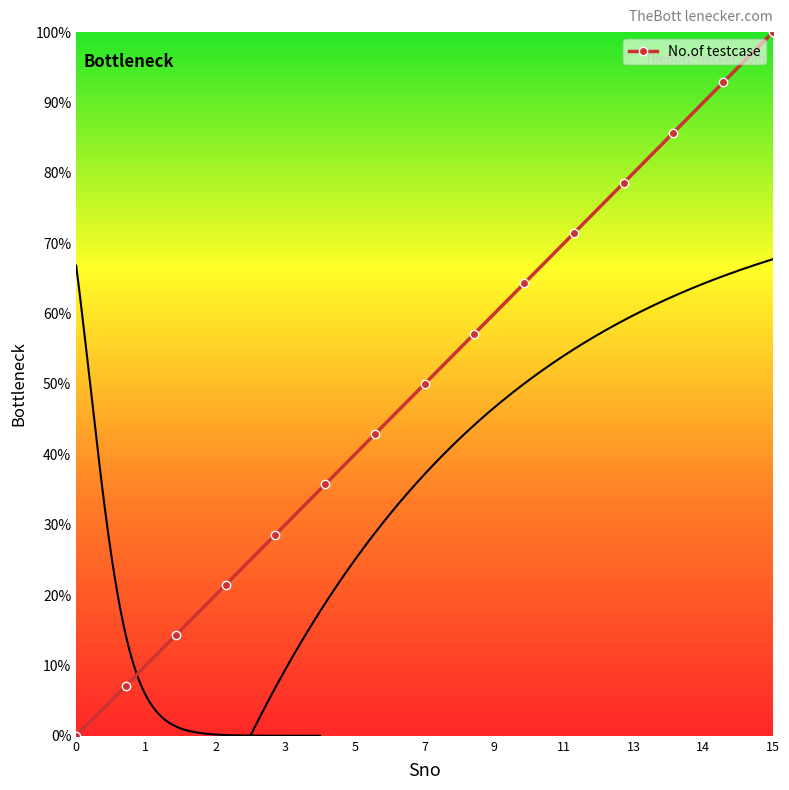

True or false: No.of testcase has a value of 0.0 at 0.

True